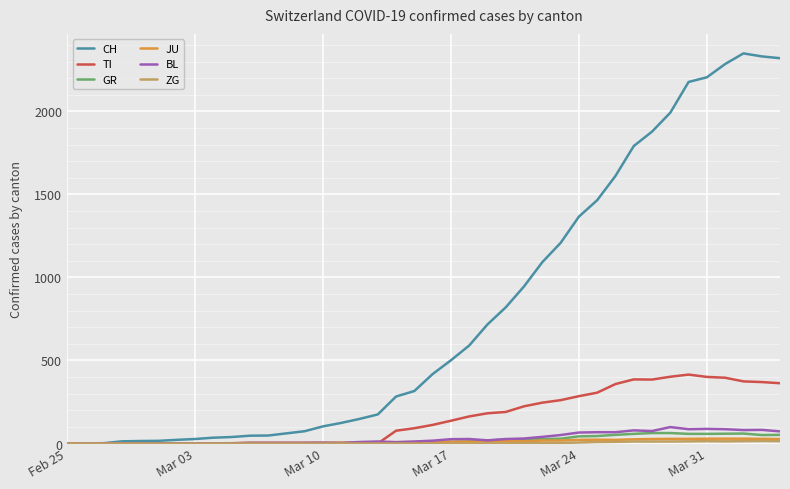

How many distinct data groups are displayed?

6